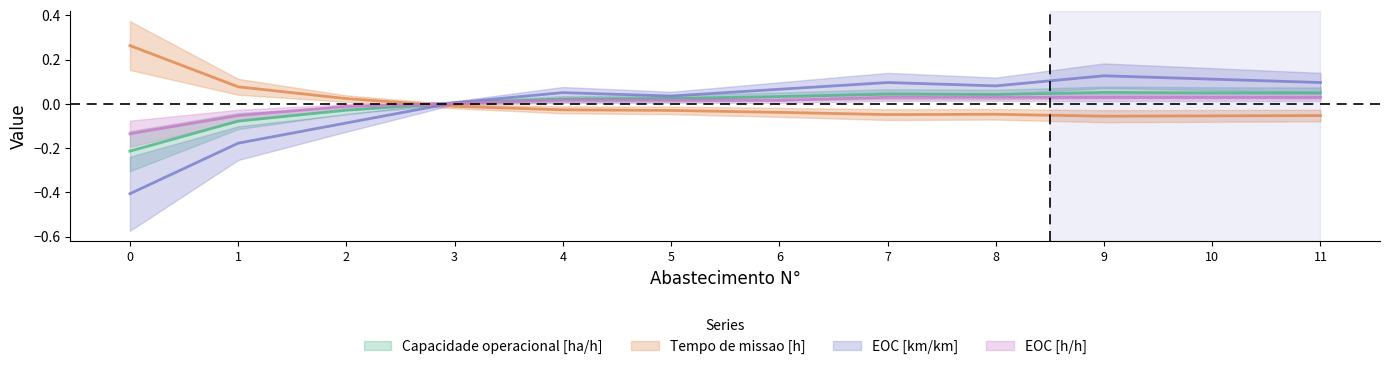

What value does the EOC [km/km] series have at 10?

0.1